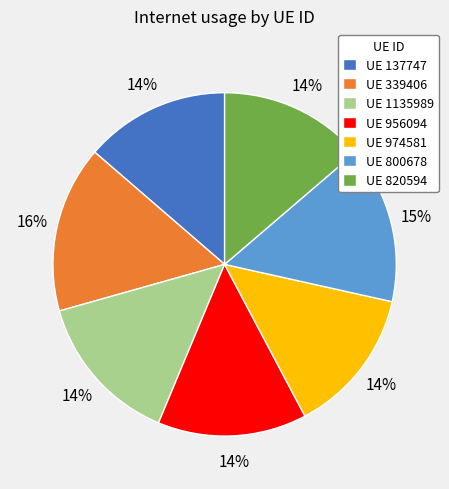

Between UE 800678 and UE 820594, which is larger?

UE 800678